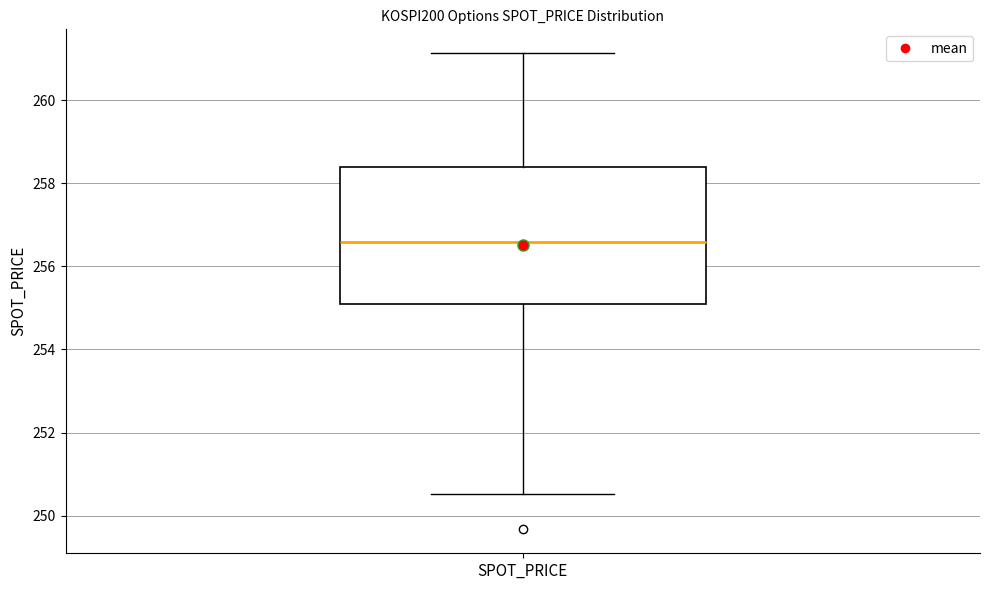

Where is the upper edge of the box for SPOT_PRICE on the y-axis? The values are not printed on the chart, so give them approximately, as read against the axis.

258.4